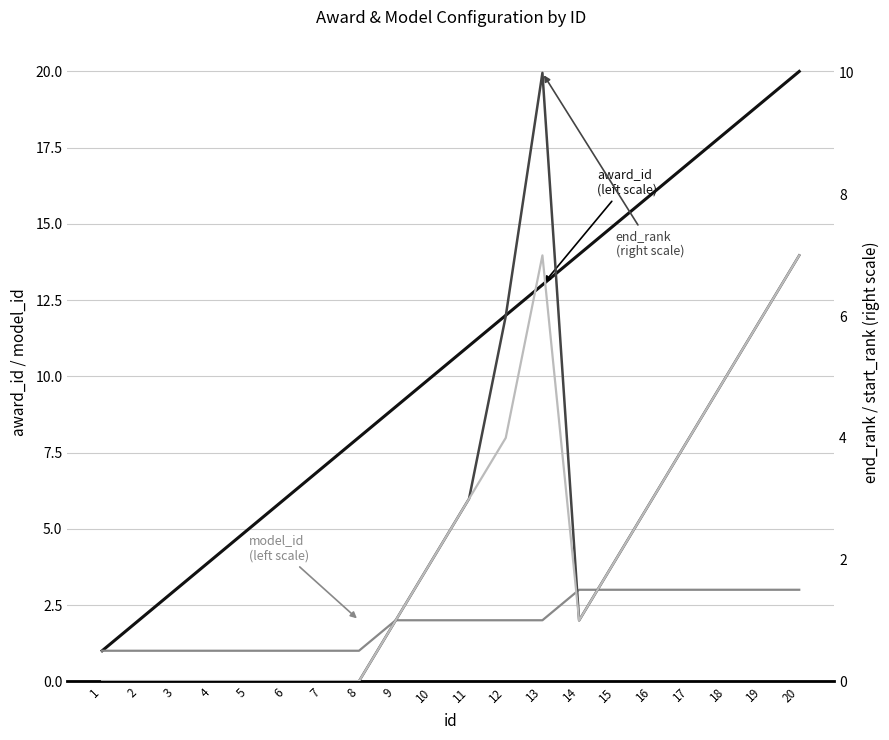

List the labels in order of start_rank value, largest first.

13, 20, 19, 18, 12, 17, 11, 16, 10, 15, 9, 14, 1, 2, 3, 4, 5, 6, 7, 8